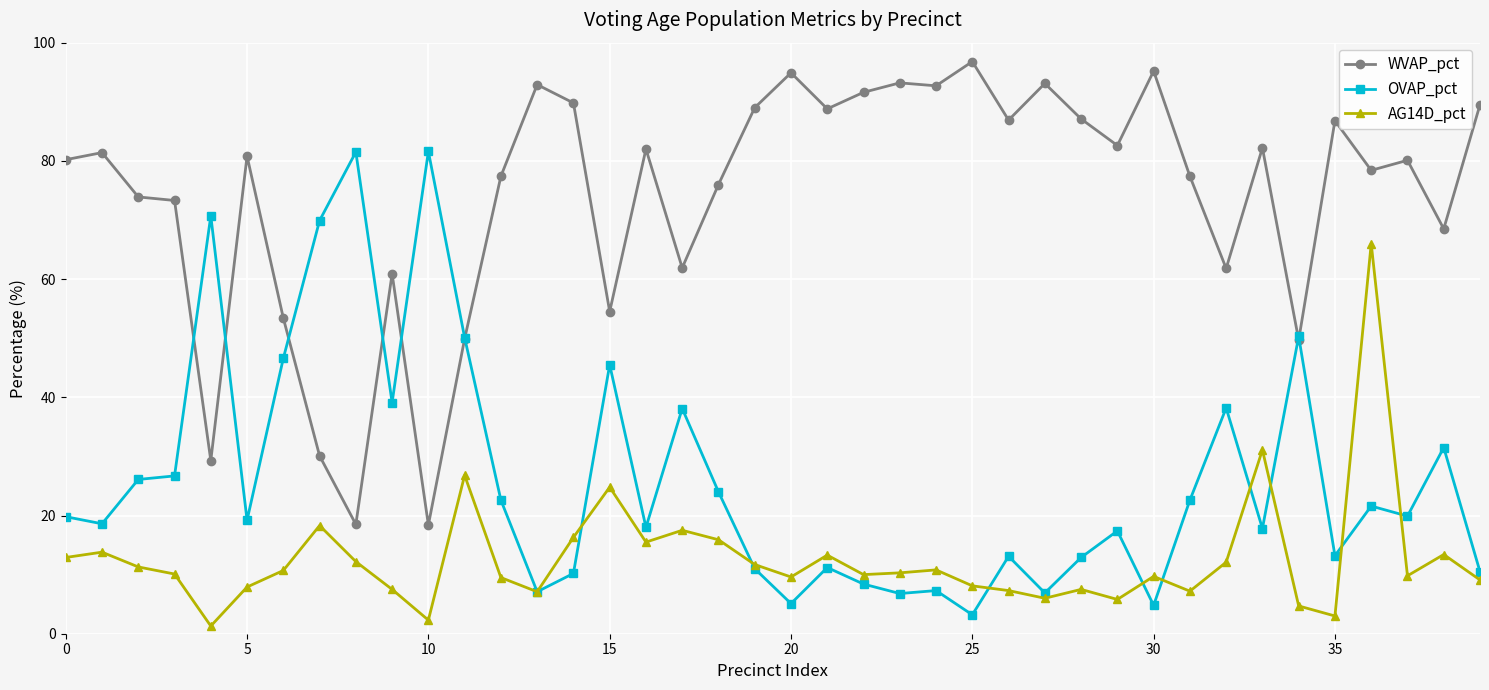

Is this an area chart (filled region under the line)?

No